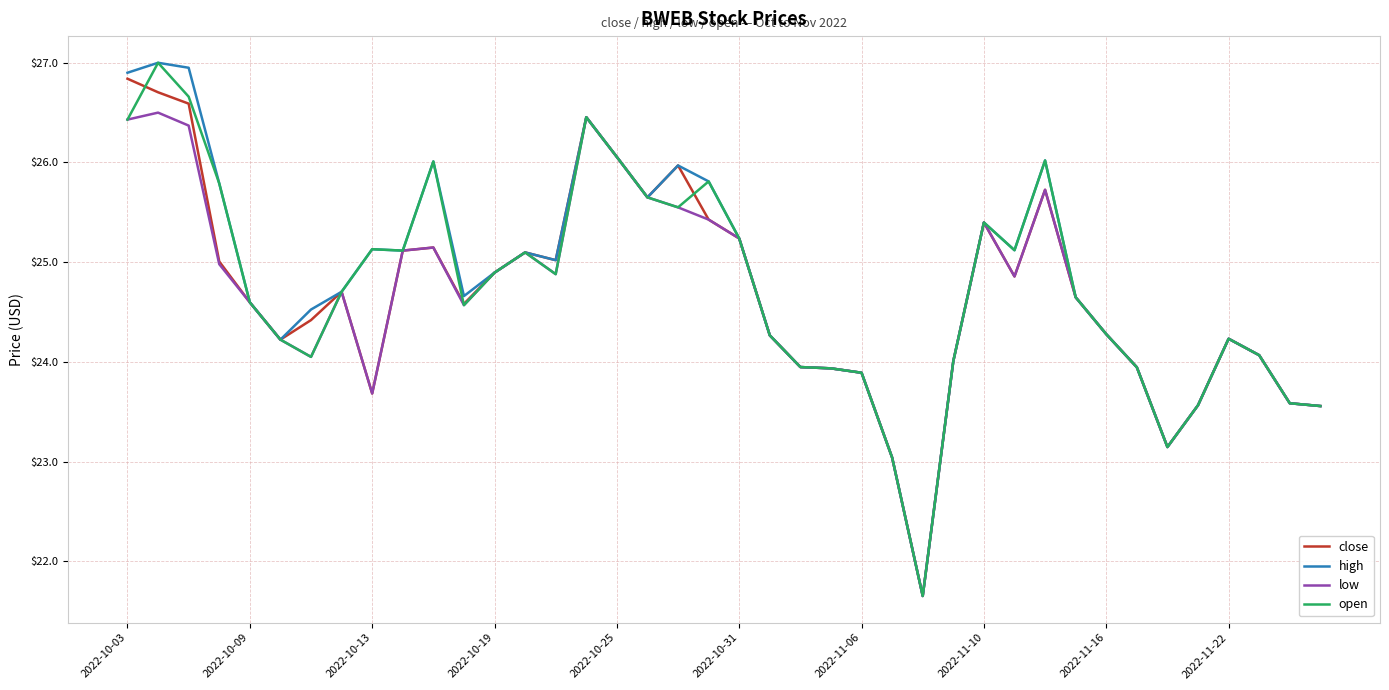

What is the minimum value for close?

21.7